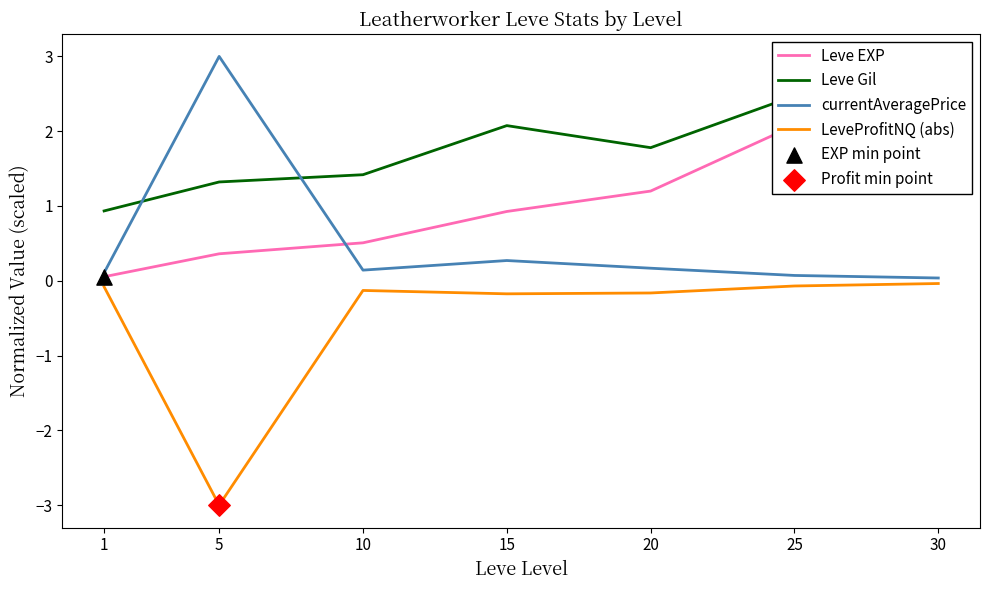

Which series has the largest total across all categories?

Leve Gil